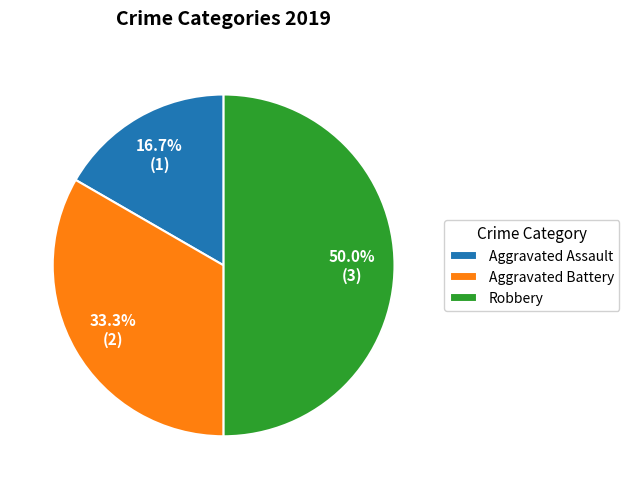

What percentage is NOT represented by Aggravated Battery?

66.7%